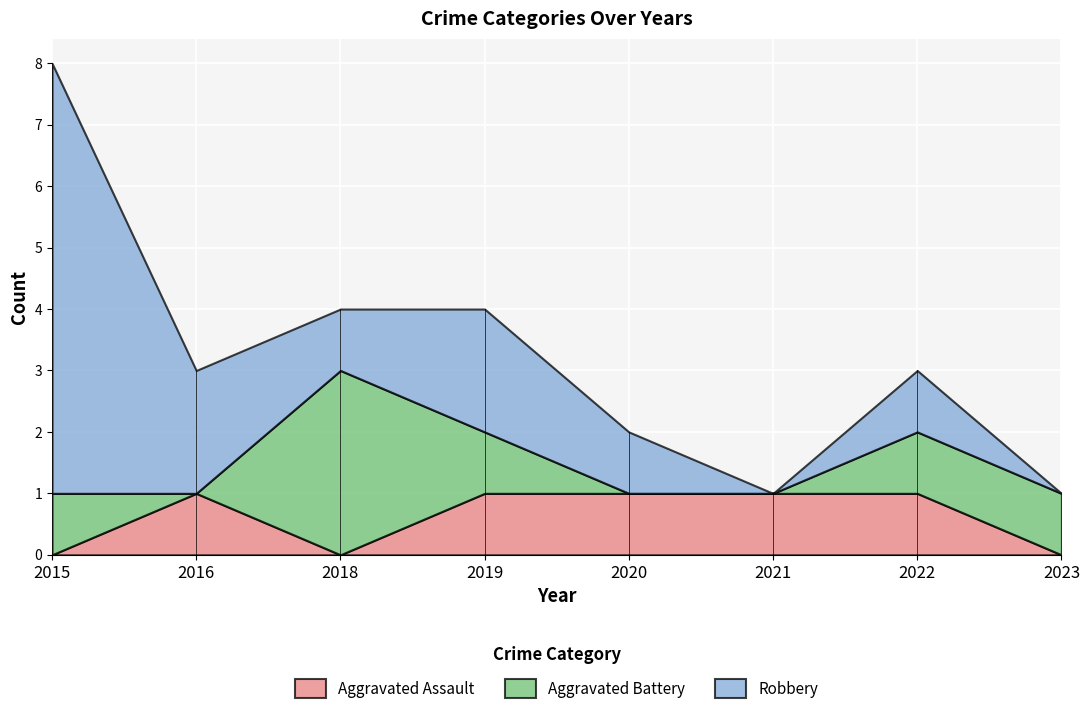

True or false: Aggravated Assault has more than 0 points higher than both neighbors.

True